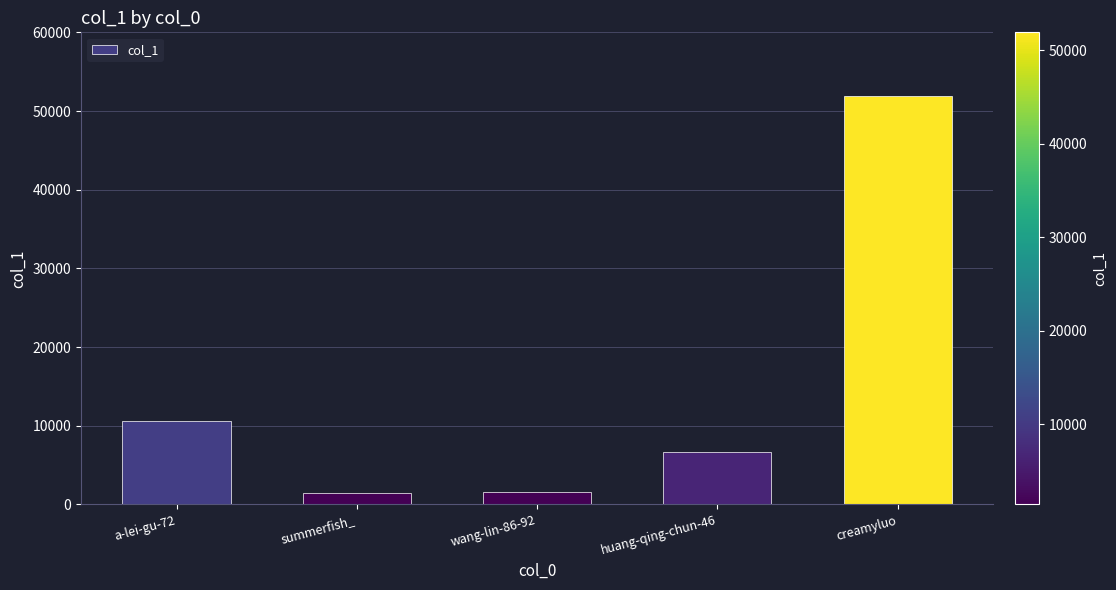

True or false: the data shows 51908 at creamyluo.

True